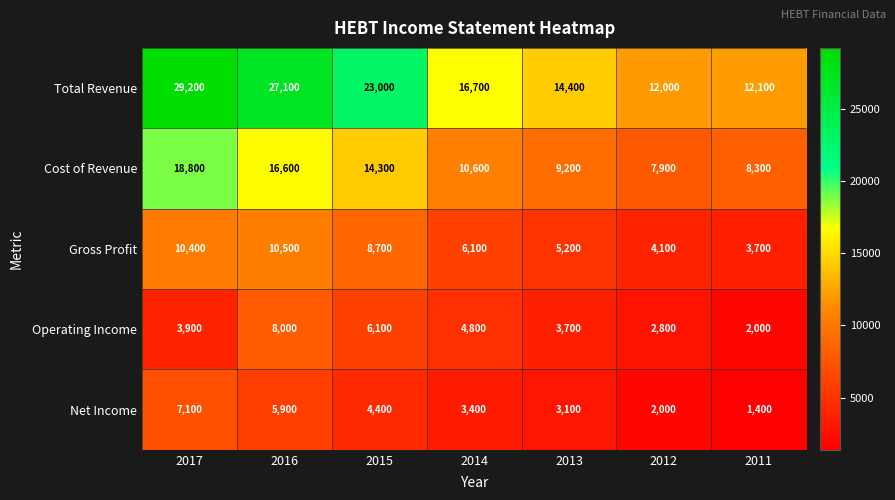

Which series changed the most between 2017 and 2015?

Total Revenue